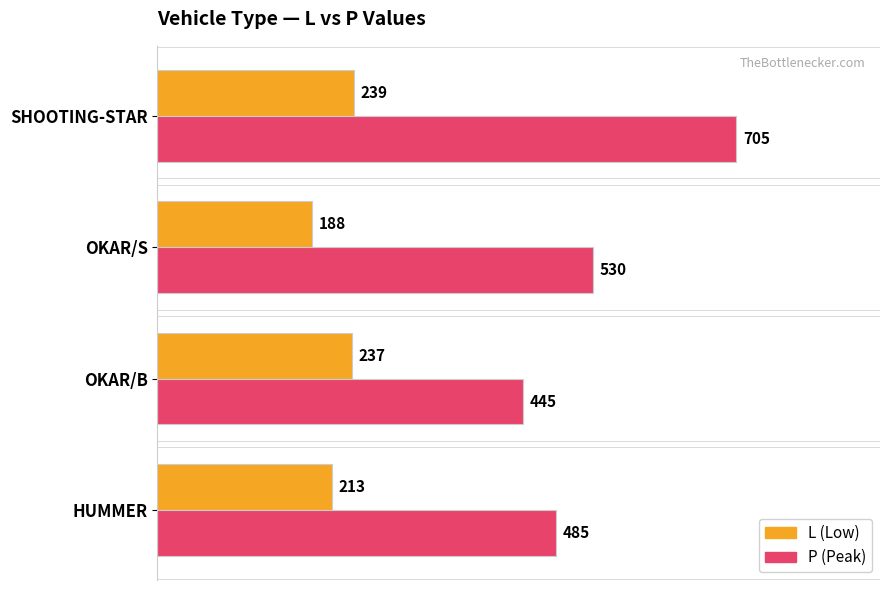

At which category is the sum across all series the highest?

SHOOTING-STAR